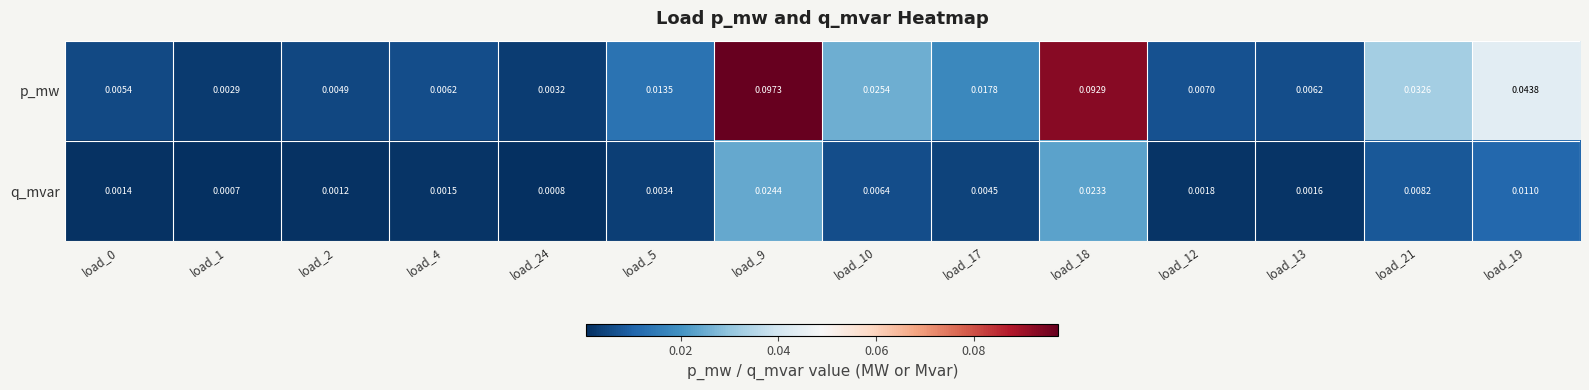

How many series are shown in this chart?

2